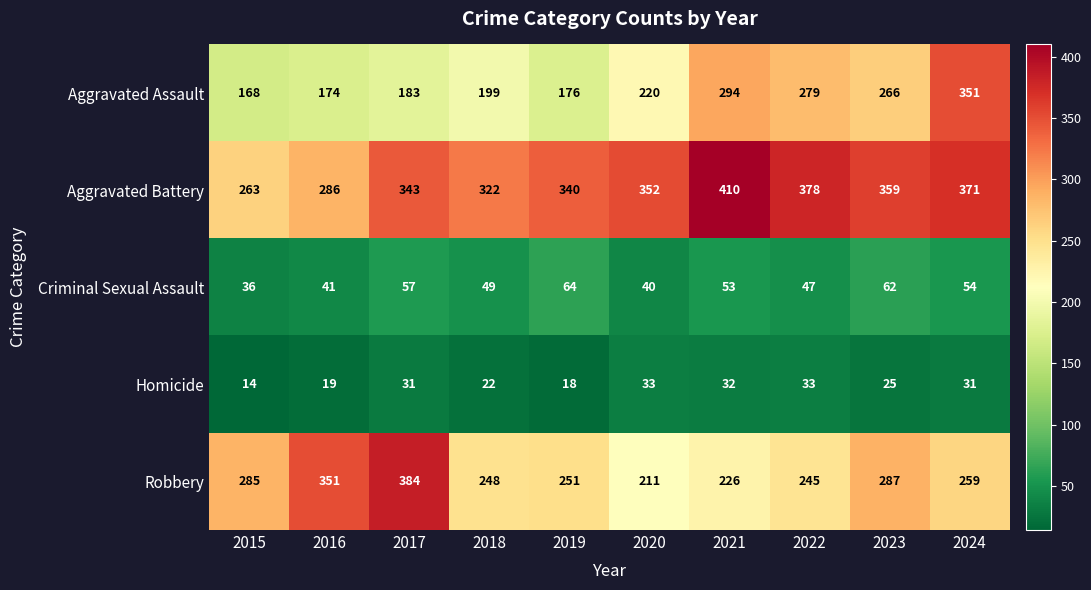

What is the spread (max minus min) of values at 2020?

319